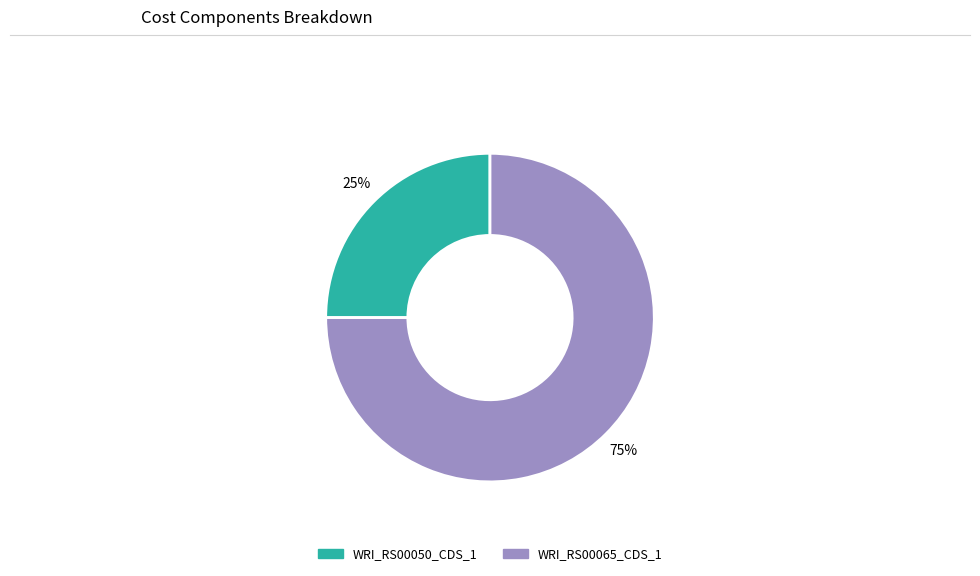

What percentage is the WRI_RS00050_CDS_1 slice, to the nearest percent?

25%